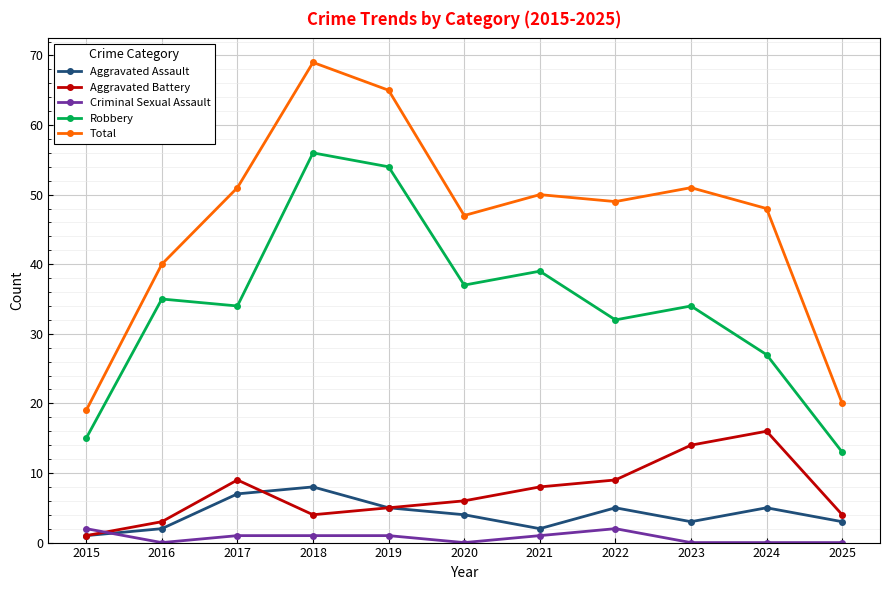

At how many categories does at least one series exceed 43?

8